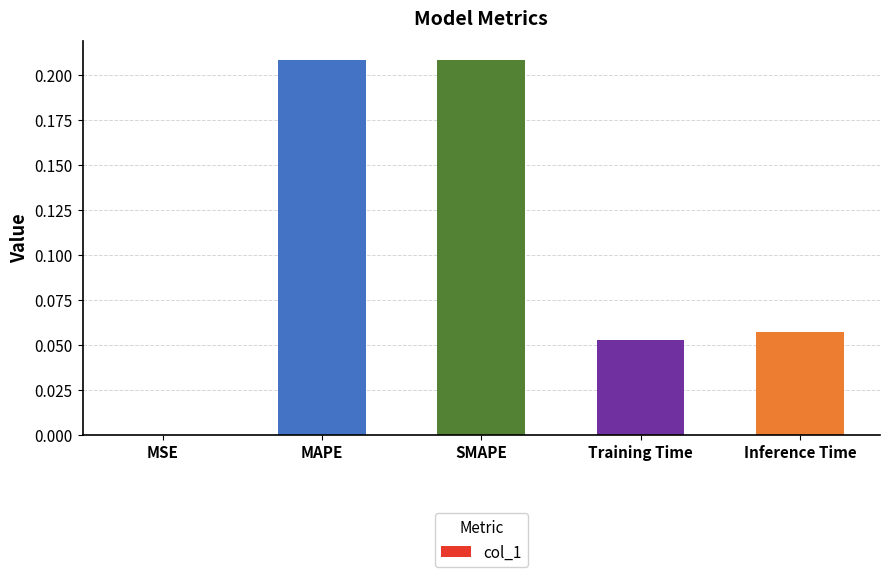

Is it true that the value at MSE is 0.0?

True